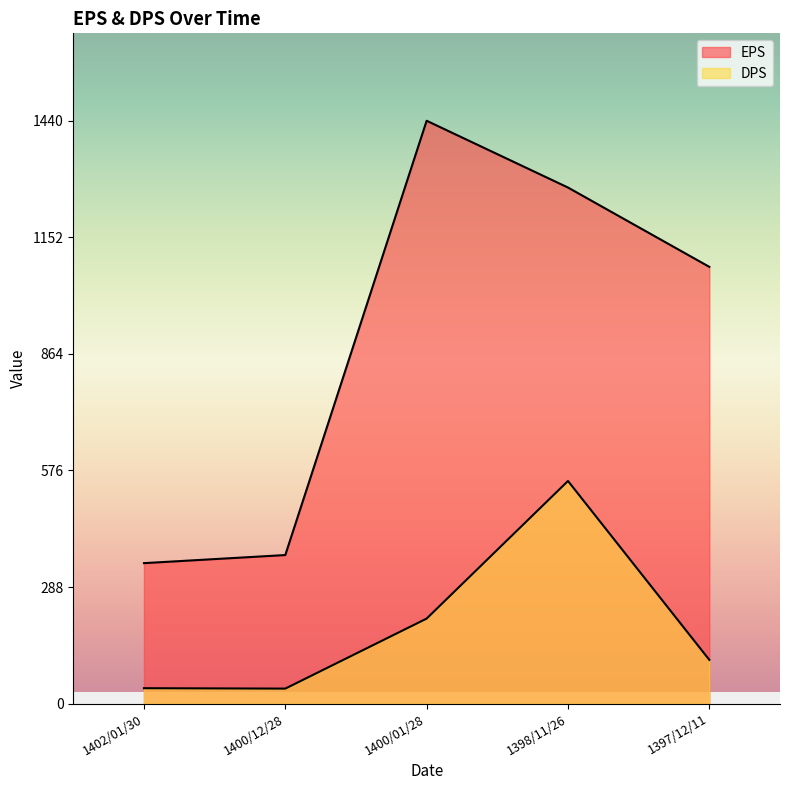

Where is the first local maximum for EPS?

1400/01/28